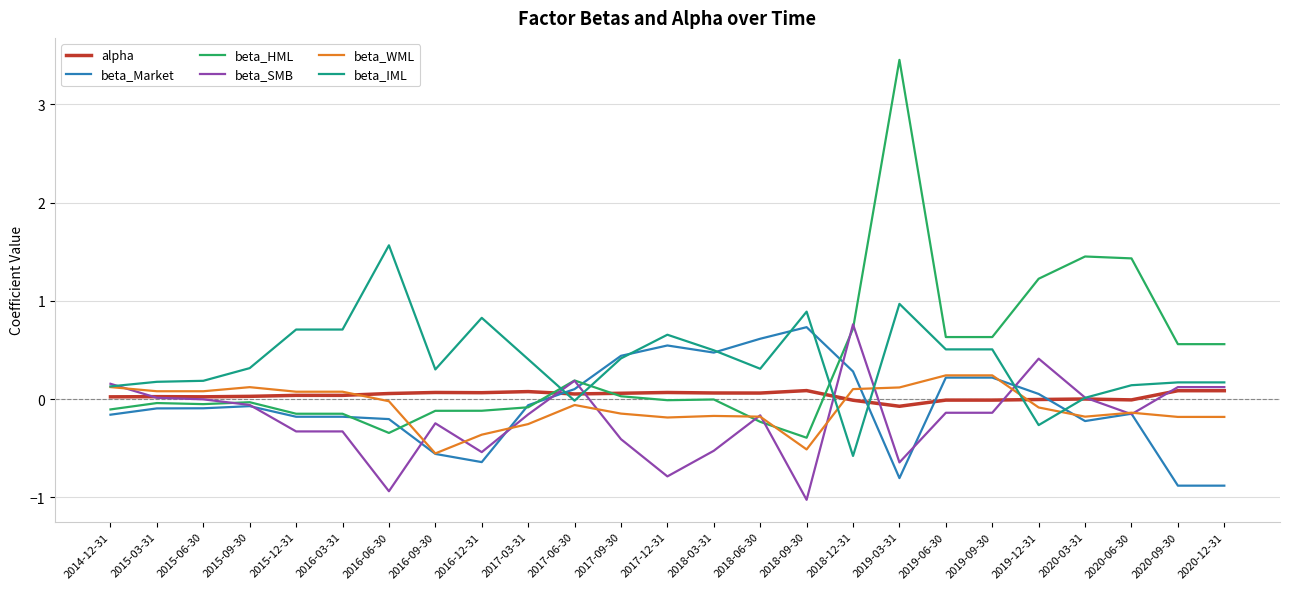

What is the greatest value displayed?

3.5